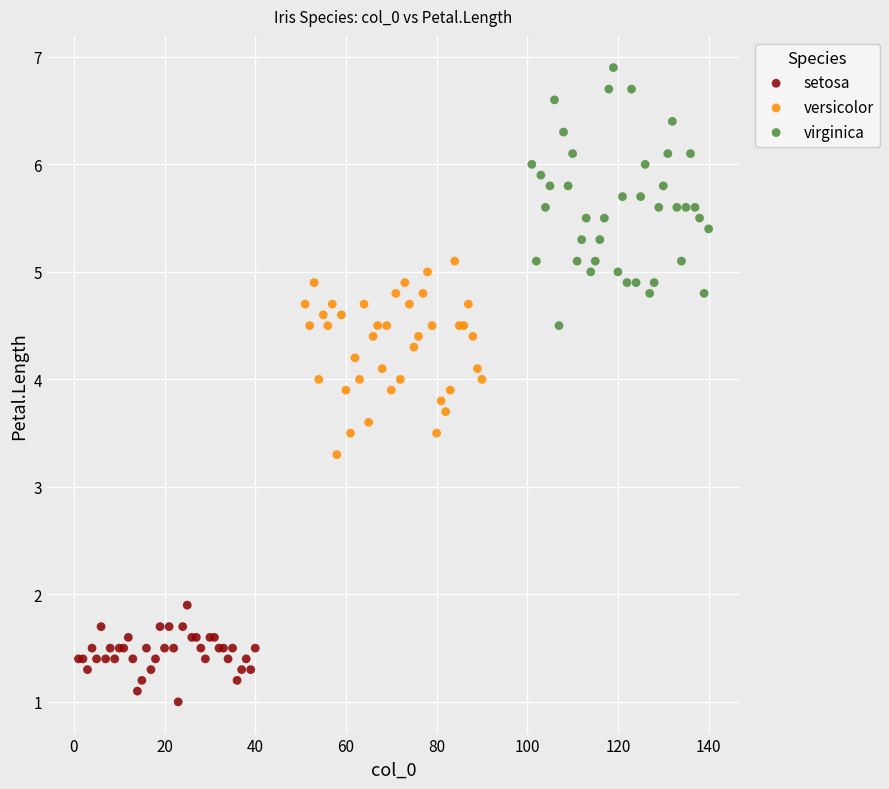

Which series has the widest spread of Y values?

virginica